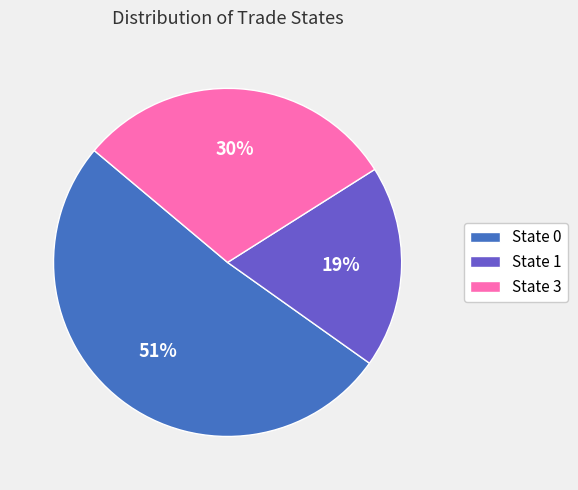

How many segments does this pie chart have?

3